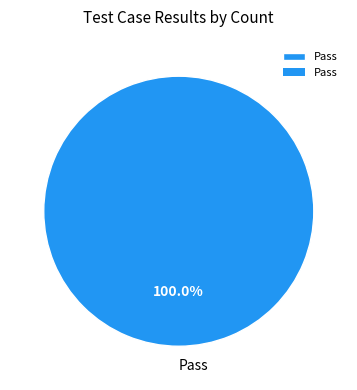

Does Pass represent more than half of the total?

Yes